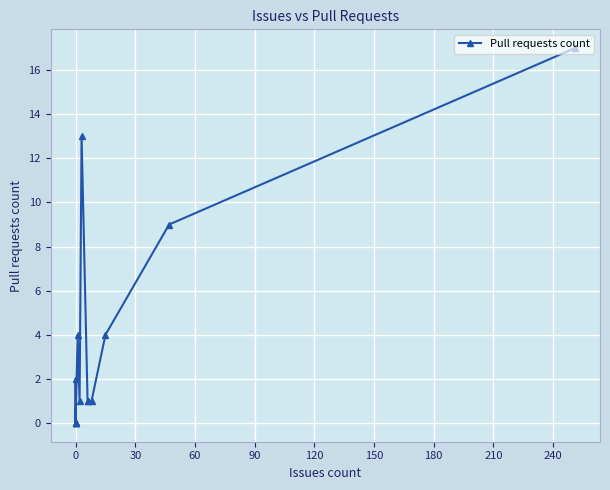

What is the difference between the maximum and minimum values?

17